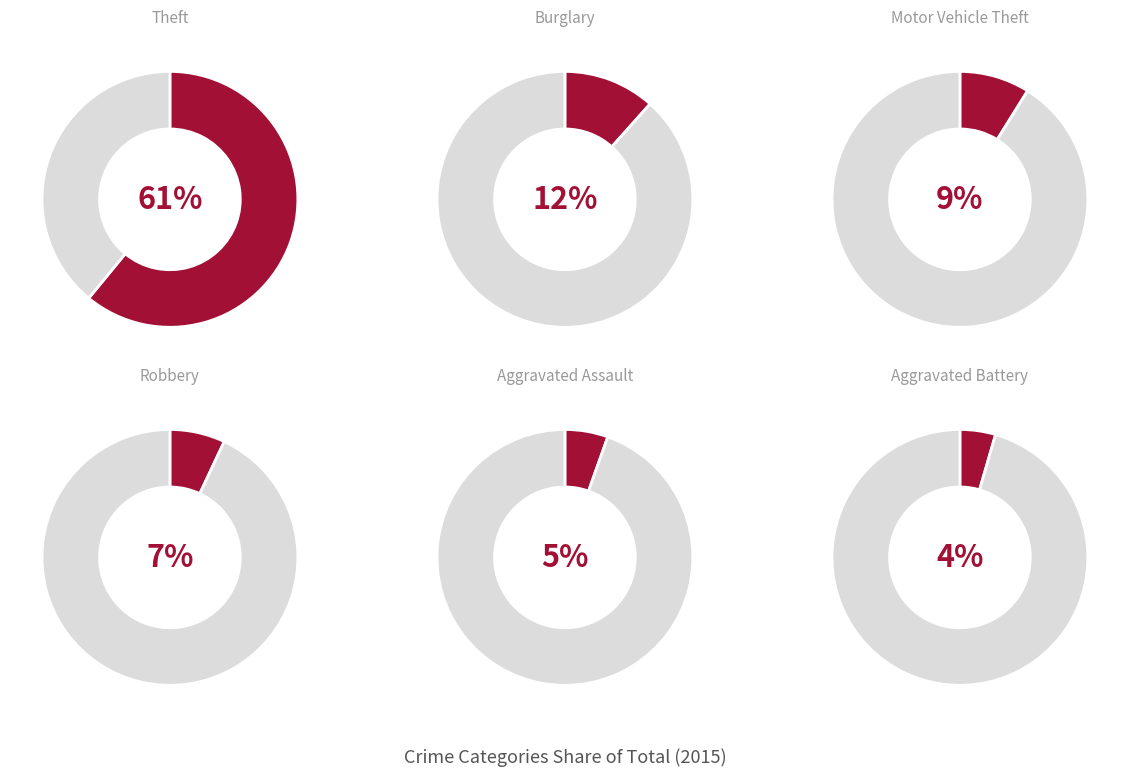

Which slice is the largest?

Theft